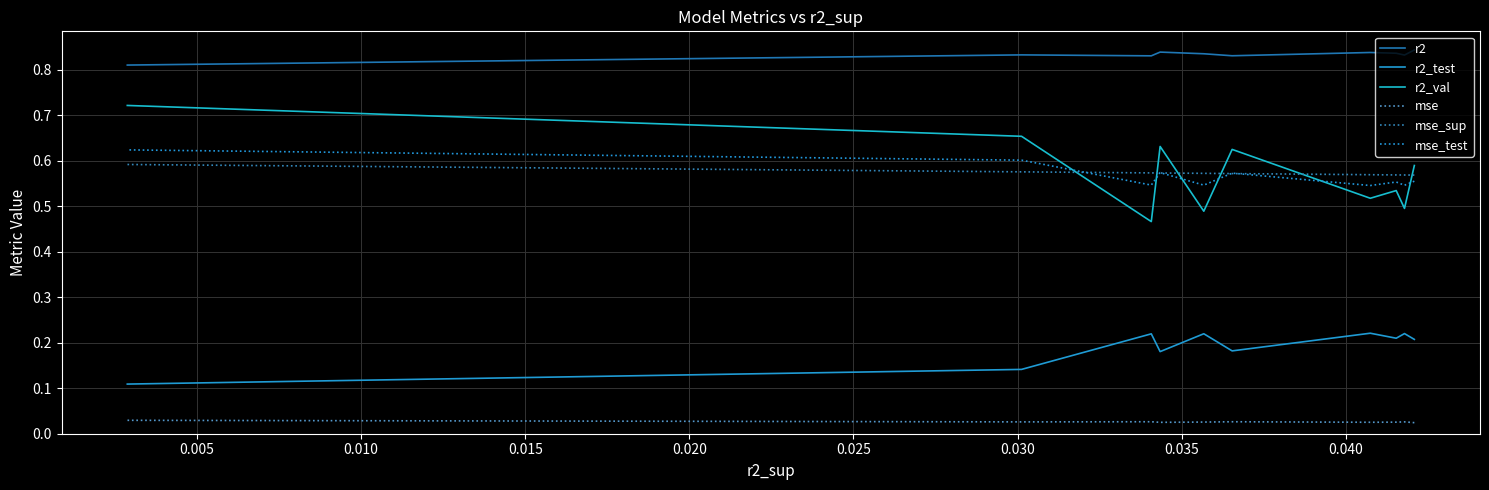

Count the mse_test values in the range 0 to 1.

10